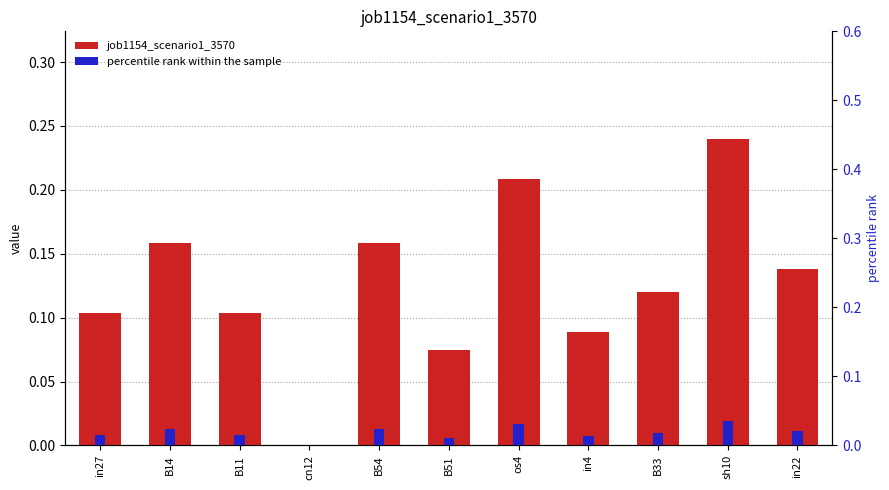

Reading left to right, transcribe all the data shown in this chart.

job1154_scenario1_3570: 0.1	0.2	0.1	0.0	0.2	0.1	0.2	0.1	0.1	0.2	0.1
percentile rank within the sample: 0.0	0.0	0.0	0.0	0.0	0.0	0.0	0.0	0.0	0.0	0.0